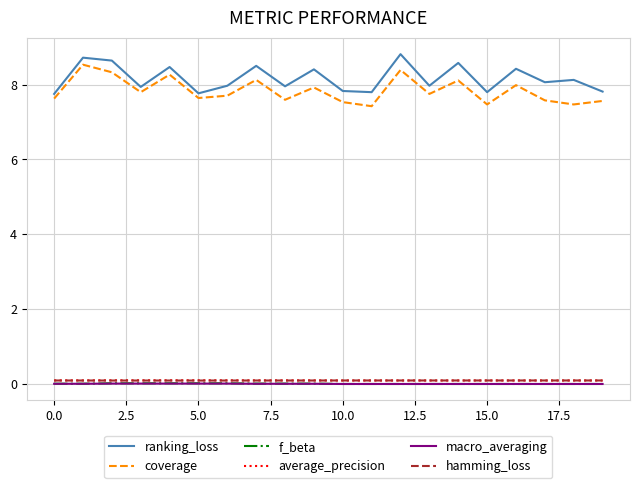

True or false: ranking_loss and macro_averaging cross at least once.

False